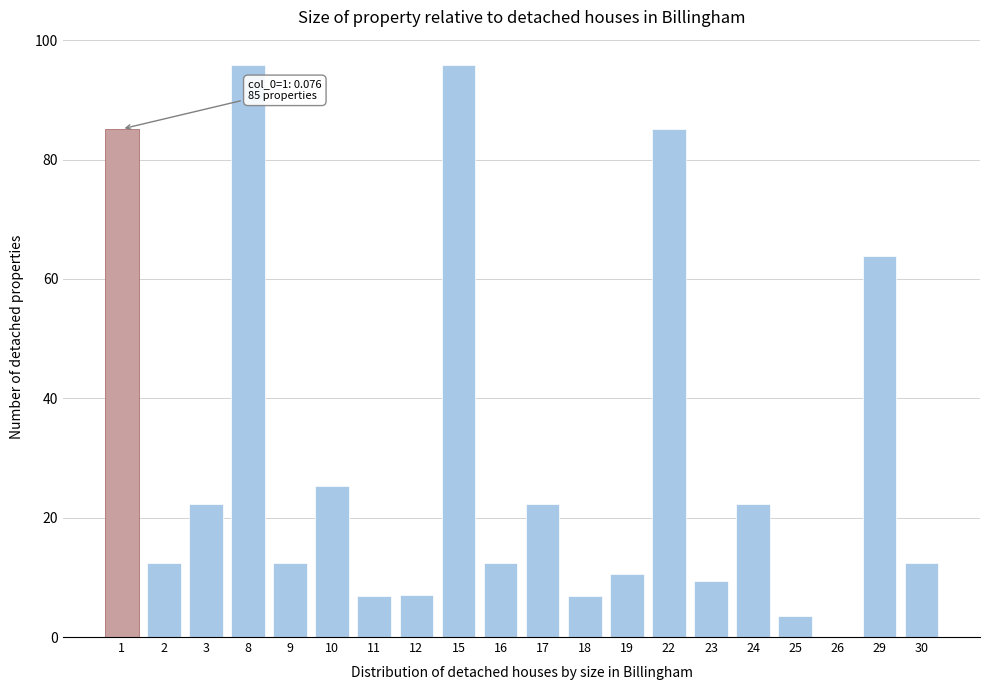

Reading left to right, extract all data points from this chart.

1=85.1	2=12.4	3=22.2	8=95.8	9=12.4	10=25.4	11=7.0	12=7.0	15=95.8	16=12.4	17=22.2	18=7.0	19=10.6	22=85.1	23=9.3	24=22.2	25=3.5	26=0.0	29=63.8	30=12.4